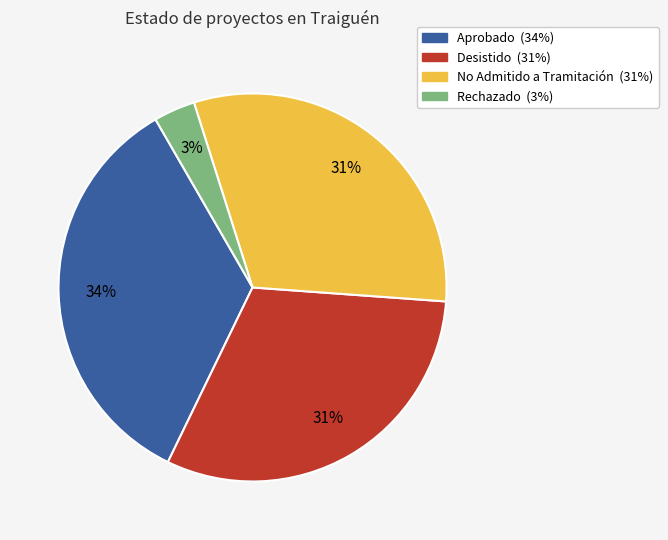

Which slice is the largest?

Aprobado